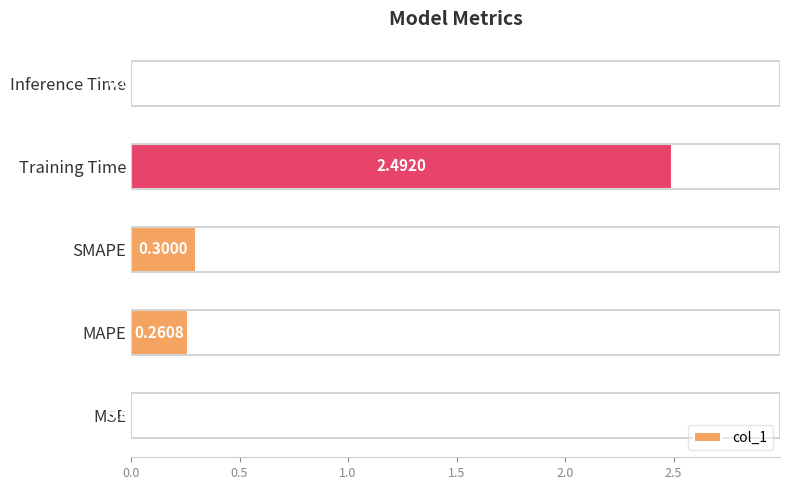

What is the sum of all values?

3.1